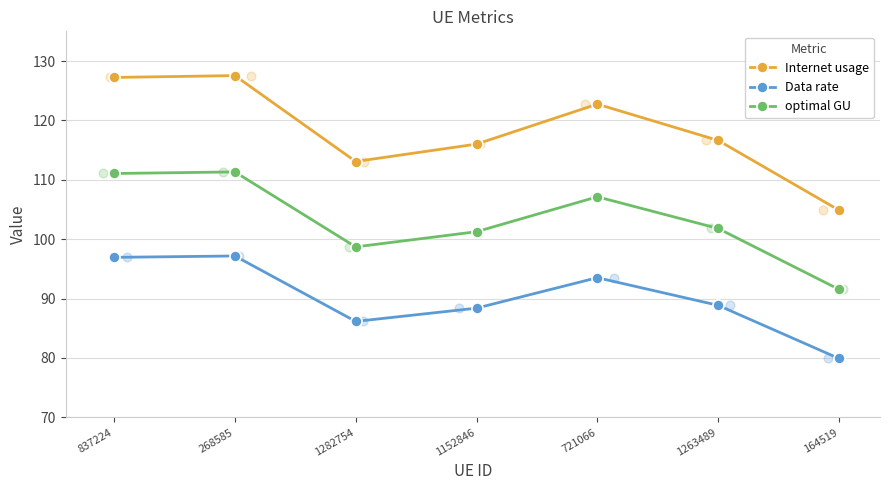

At which category is the sum across all series the highest?

268585